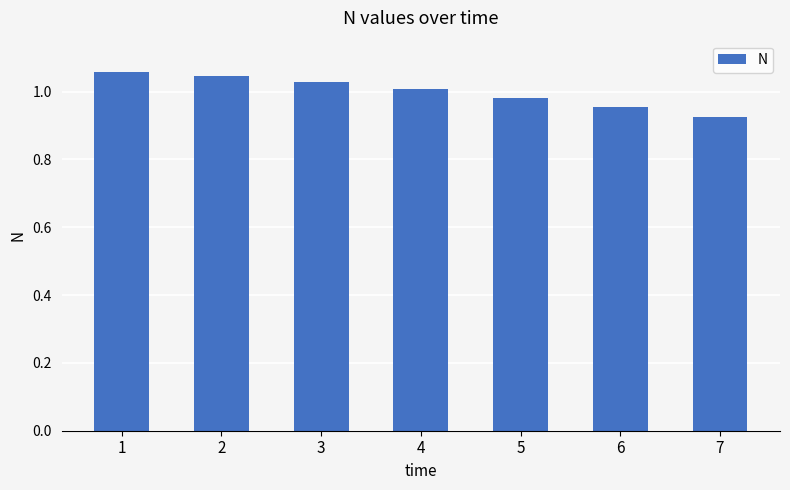

What is the difference between the maximum and minimum values?

0.1